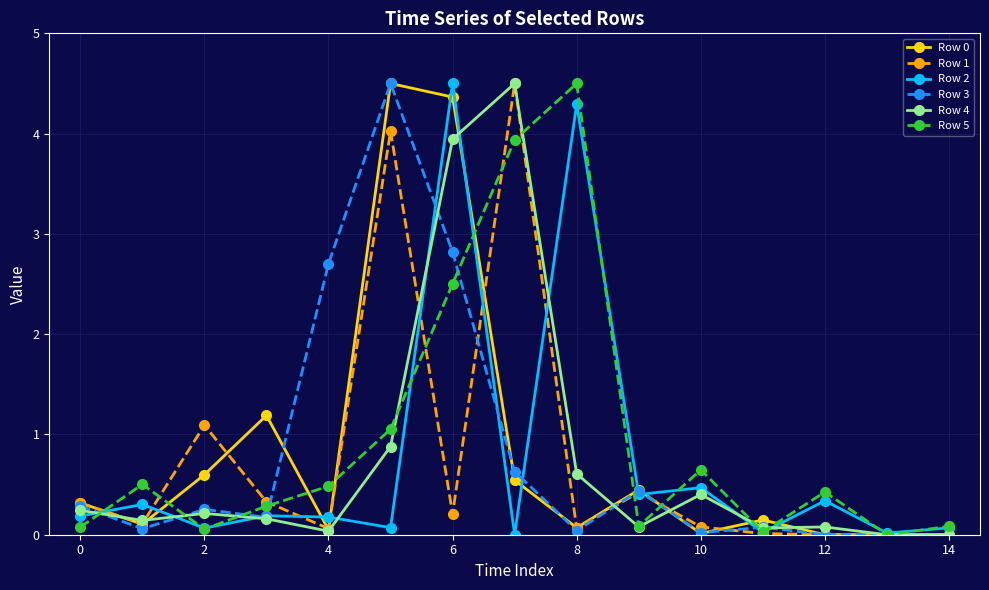

Does the chart have visible grid lines?

Yes